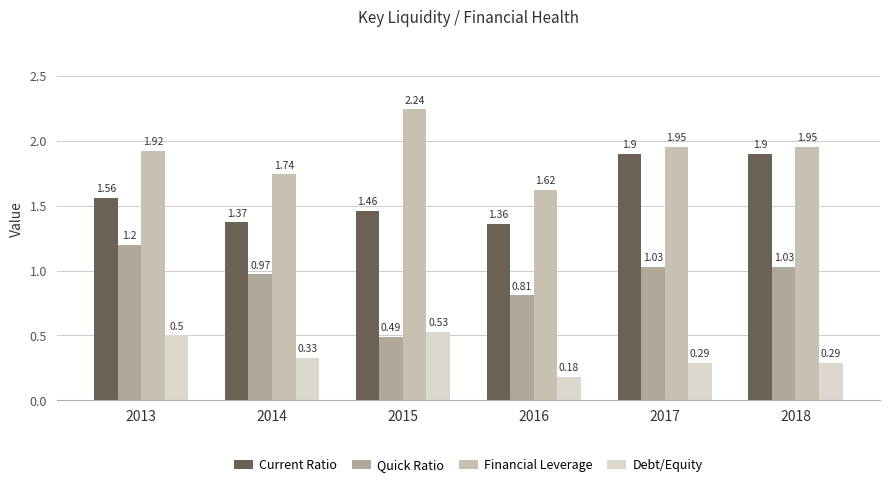

What is the average value of the Debt/Equity series?

0.4